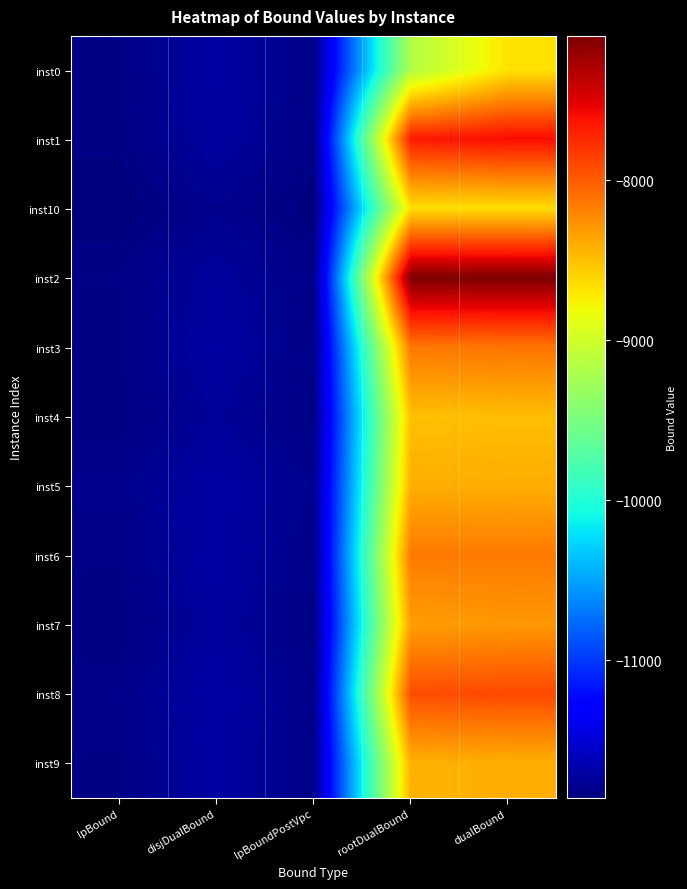

Reading left to right, extract all data points from this chart.

inst0: lpBound=-11824.7	disjDualBound=-11707.6	lpBoundPostVpc=-11816.3	rootDualBound=-9169.9	dualBound=-8675.2
inst1: lpBound=-11836.8	disjDualBound=-11715.3	lpBoundPostVpc=-11829.4	rootDualBound=-7666.7	dualBound=-7594.8
inst10: lpBound=-11861.8	disjDualBound=-11791.5	lpBoundPostVpc=-11856.4	rootDualBound=-8652.6	dualBound=-8651.7
inst2: lpBound=-11824.3	disjDualBound=-11731.0	lpBoundPostVpc=-11817.8	rootDualBound=-7099.2	dualBound=-7098.5
inst3: lpBound=-11828.2	disjDualBound=-11708.5	lpBoundPostVpc=-11821.9	rootDualBound=-8134.2	dualBound=-8121.2
inst4: lpBound=-11839.5	disjDualBound=-11746.9	lpBoundPostVpc=-11831.7	rootDualBound=-8501.4	dualBound=-8488.9
inst5: lpBound=-11797.7	disjDualBound=-11699.4	lpBoundPostVpc=-11790.0	rootDualBound=-8414.5	dualBound=-8408.4
inst6: lpBound=-11820.1	disjDualBound=-11700.1	lpBoundPostVpc=-11813.6	rootDualBound=-8148.1	dualBound=-8148.1
inst7: lpBound=-11843.0	disjDualBound=-11723.6	lpBoundPostVpc=-11837.0	rootDualBound=-8334.3	dualBound=-8298.4
inst8: lpBound=-11810.0	disjDualBound=-11695.3	lpBoundPostVpc=-11806.8	rootDualBound=-7923.0	dualBound=-7902.4
inst9: lpBound=-11827.2	disjDualBound=-11705.9	lpBoundPostVpc=-11820.0	rootDualBound=-8424.8	dualBound=-8416.1